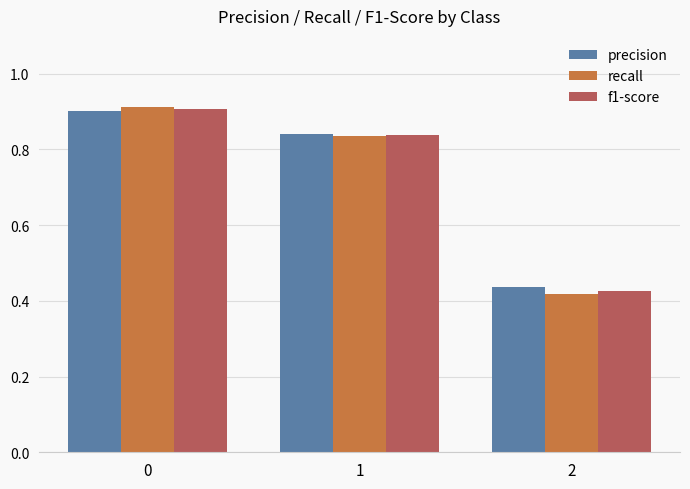

How many bars are there in each group?

3